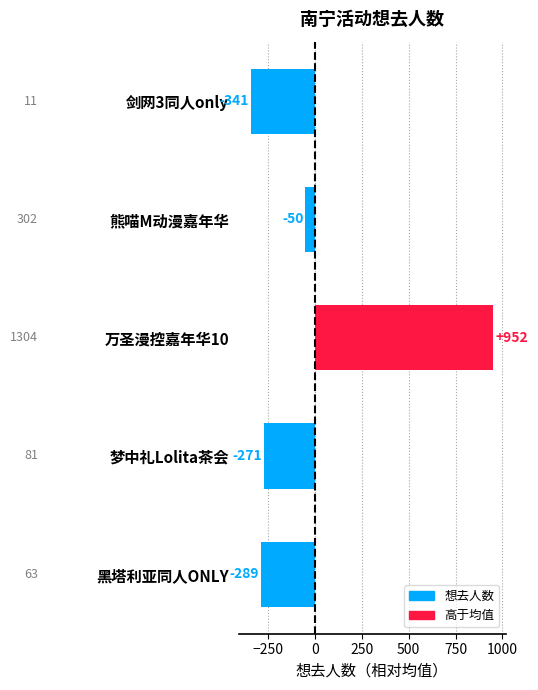

Rank the categories by value from highest to lowest.

万圣漫控嘉年华10, 熊喵M动漫嘉年华, 梦中礼Lolita茶会, 黑塔利亚同人ONLY, 剑网3同人only